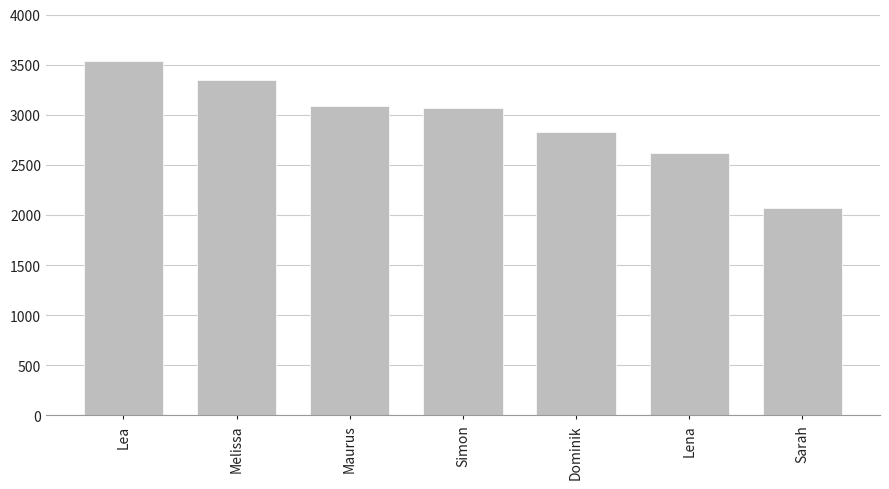

Which label corresponds to the smallest value in the chart?

Sarah